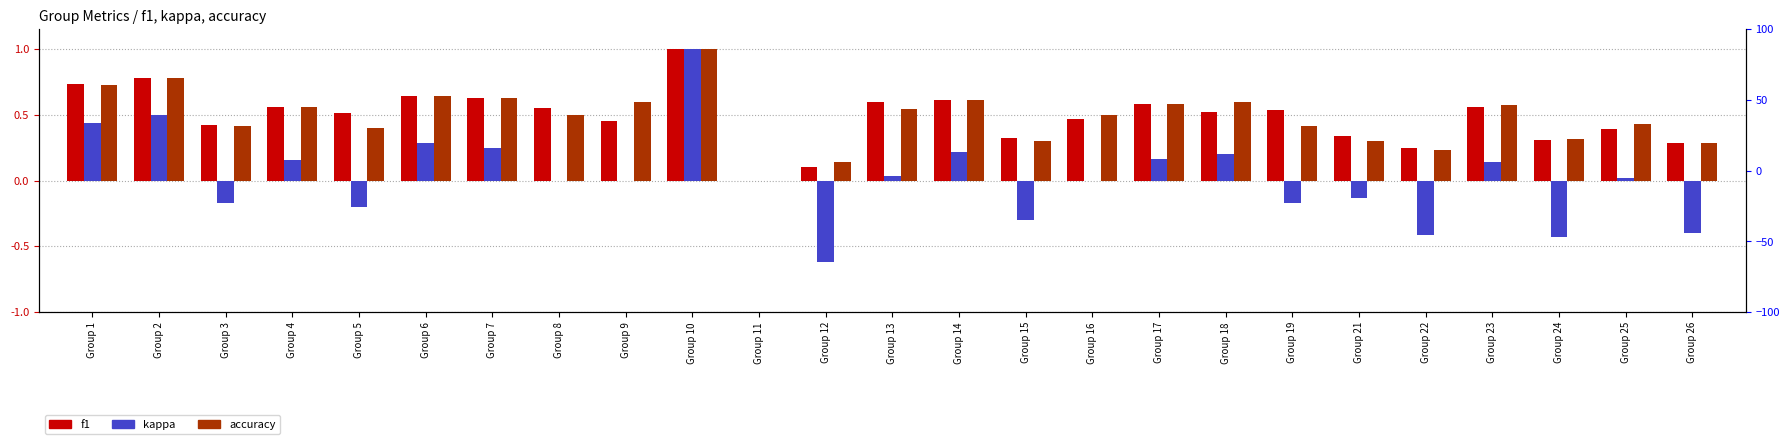

The value of kappa at Group 21 is -0.1. True or false?

False